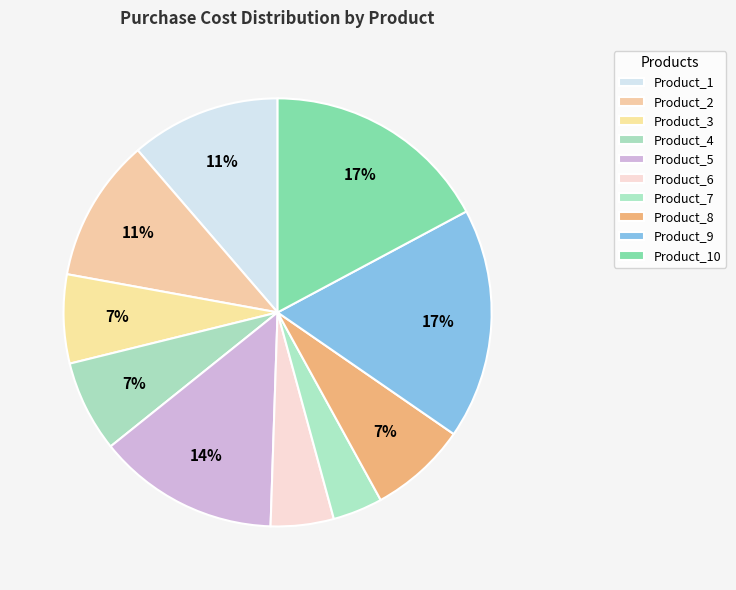

What is the change in value from Product_7 to Product_8?

+2072